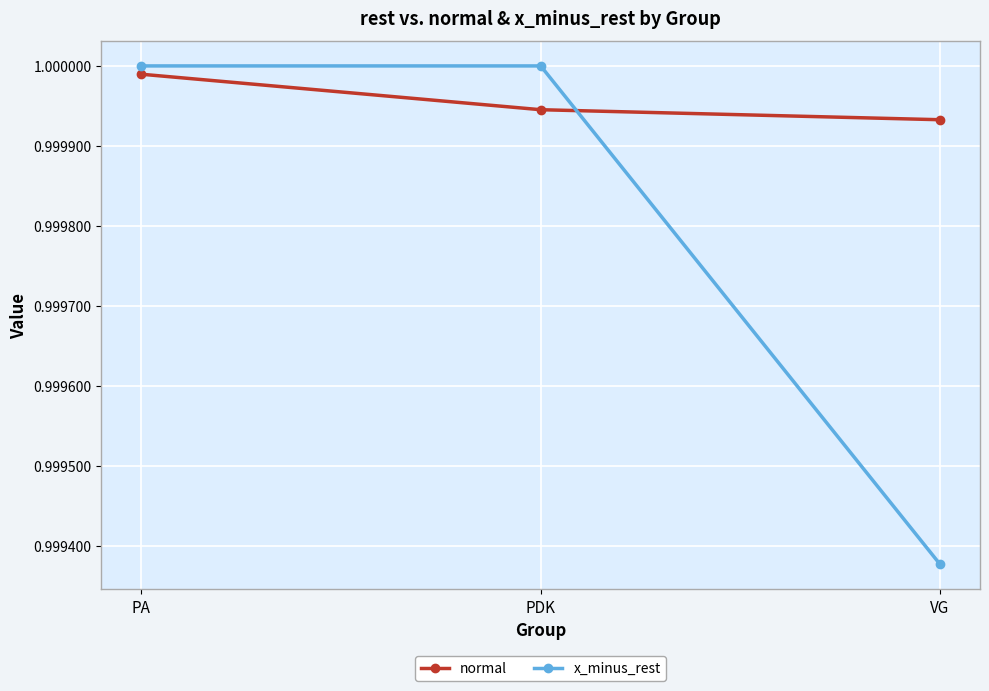

The value of normal at PDK is 1.0. True or false?

True